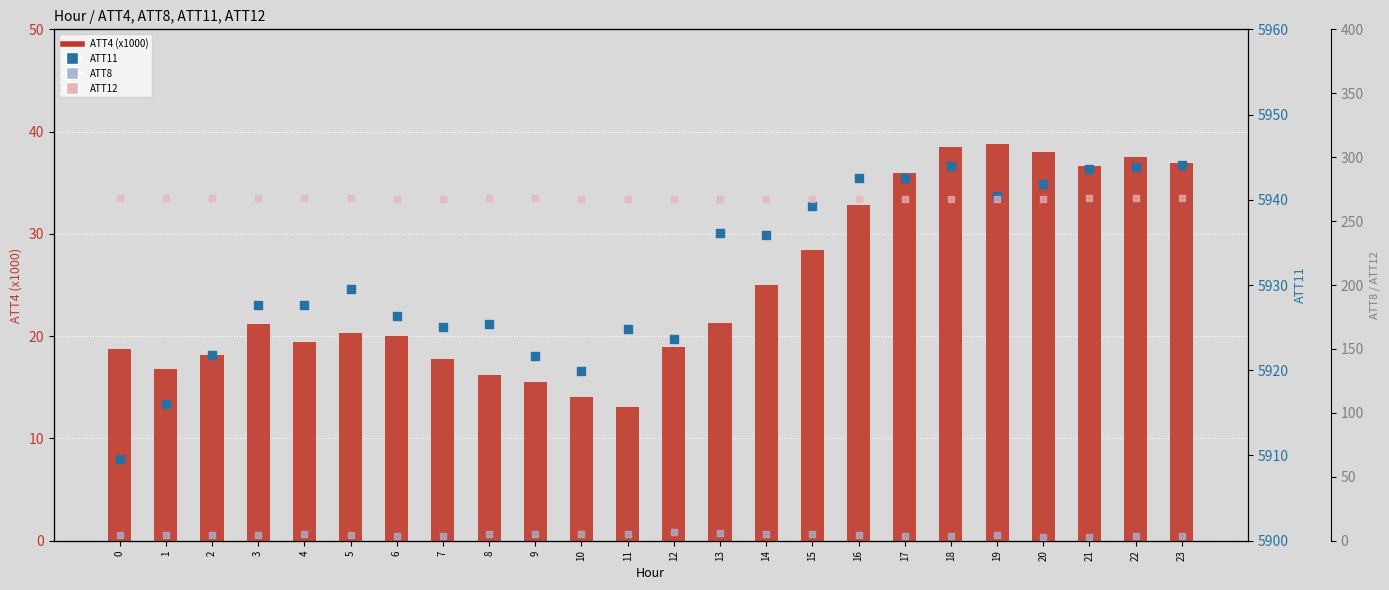

Is the value of ATT12 at 12 greater than the value of ATT4 (x1000) at 20?

Yes